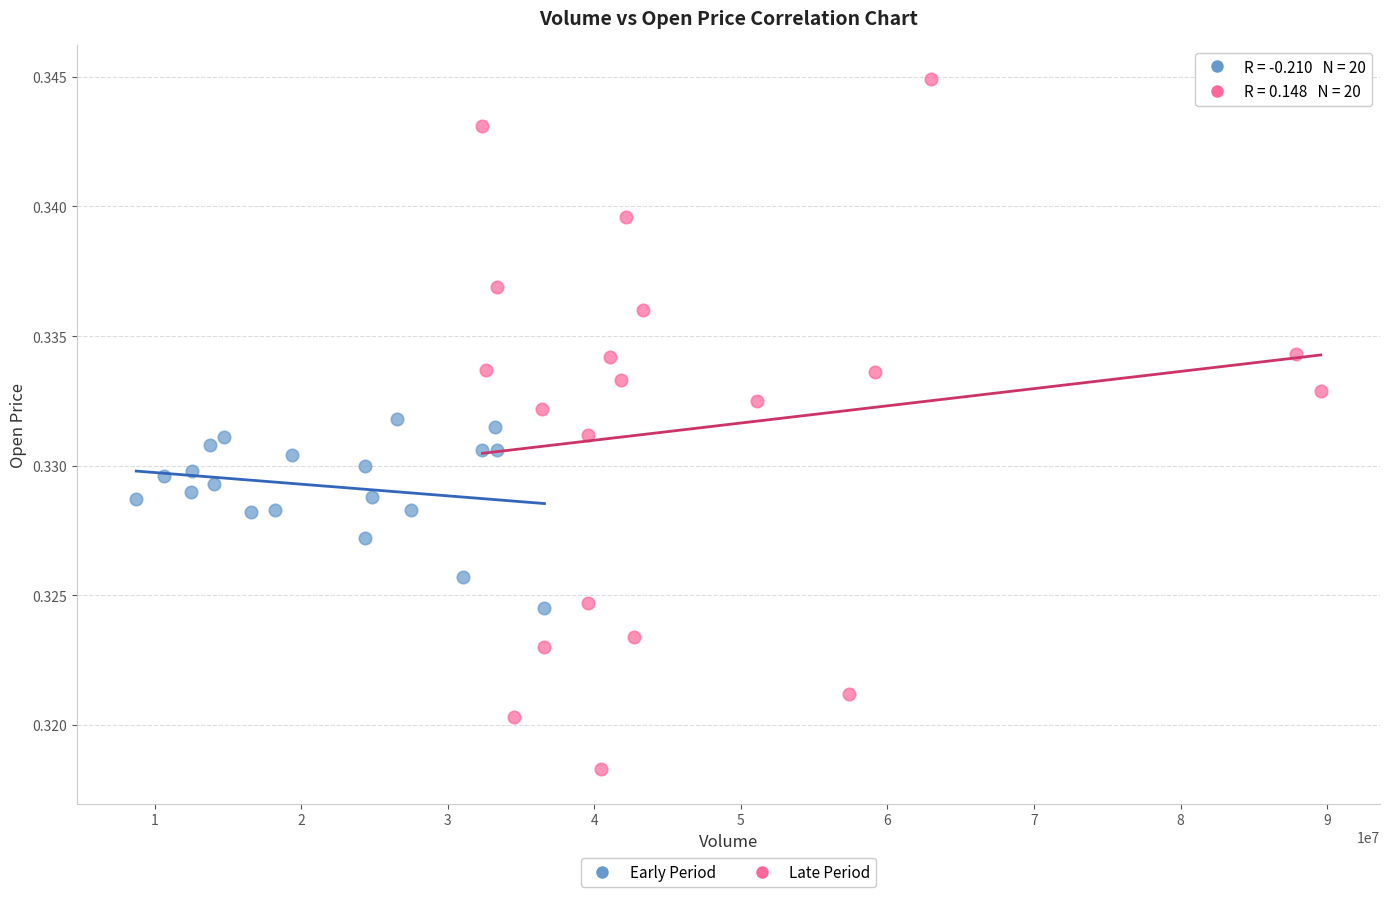

What are all the series names shown in the legend?

Early Period, Late Period